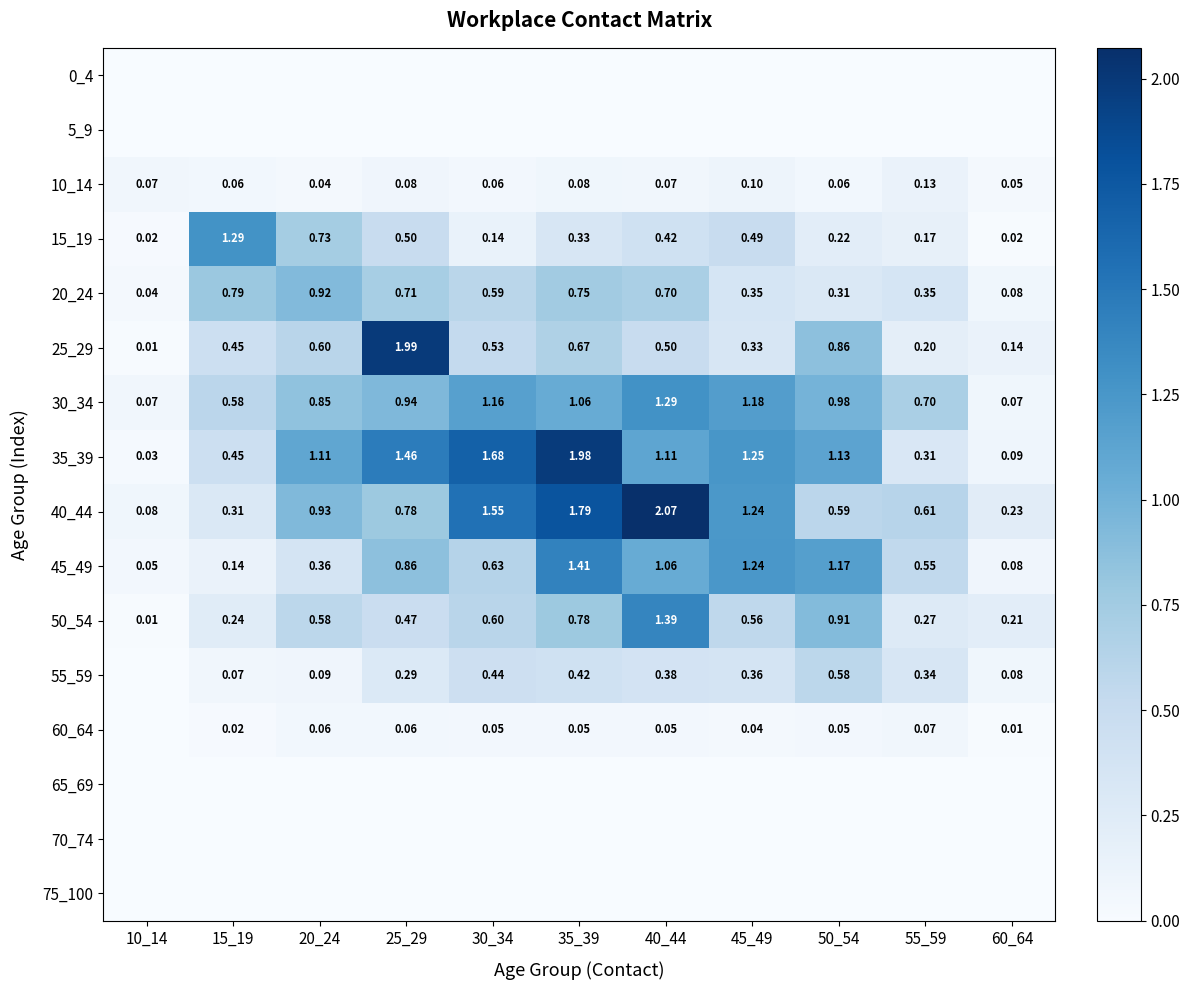

Is the value of 15_19 at 40_44 greater than the value of 25_29 at 50_54?

No